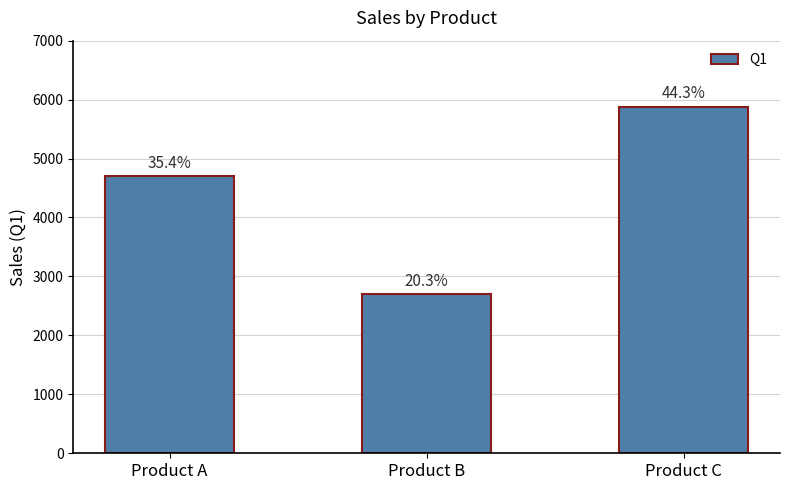

How many bars are there in total?

3